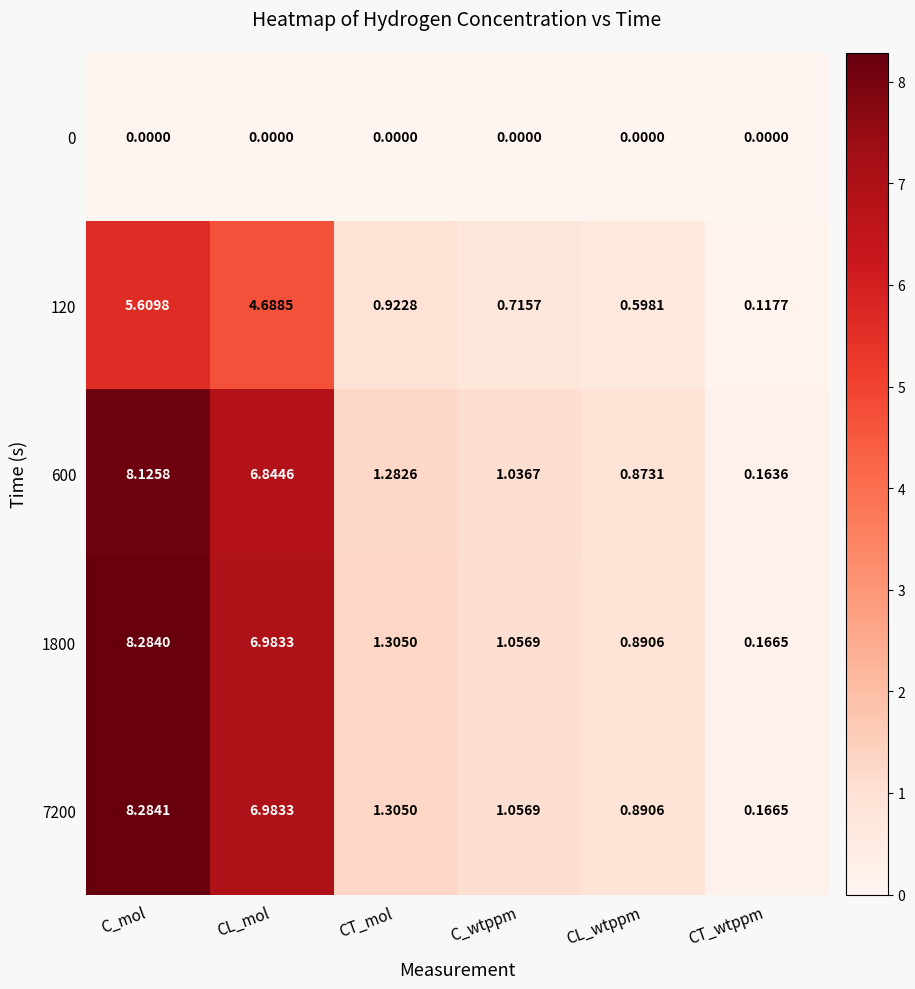

At which label does 1800 reach its minimum?

CT_wtppm